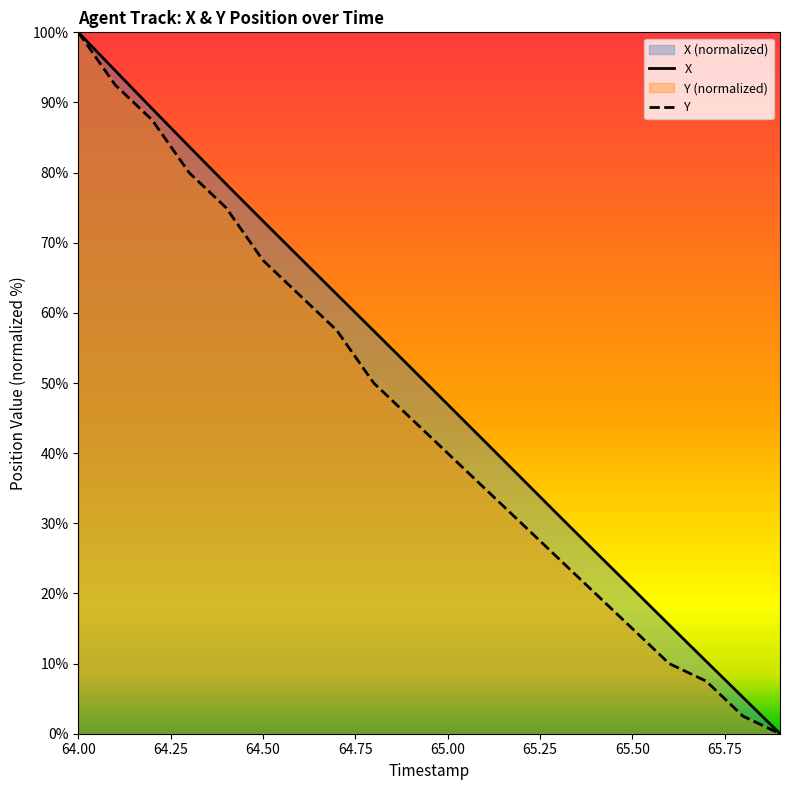

Reading left to right, extract all data points from this chart.

X: 100.0	94.5	89.1	83.7	78.4	73.1	67.9	62.6	57.4	52.2	47.0	41.7	36.4	31.2	25.9	20.7	15.5	10.3	5.2	0.0
Y: 100.0	92.5	87.5	80.0	75.0	67.5	62.5	57.5	50.0	45.0	40.0	35.0	30.0	25.0	20.0	15.0	10.0	7.5	2.5	0.0